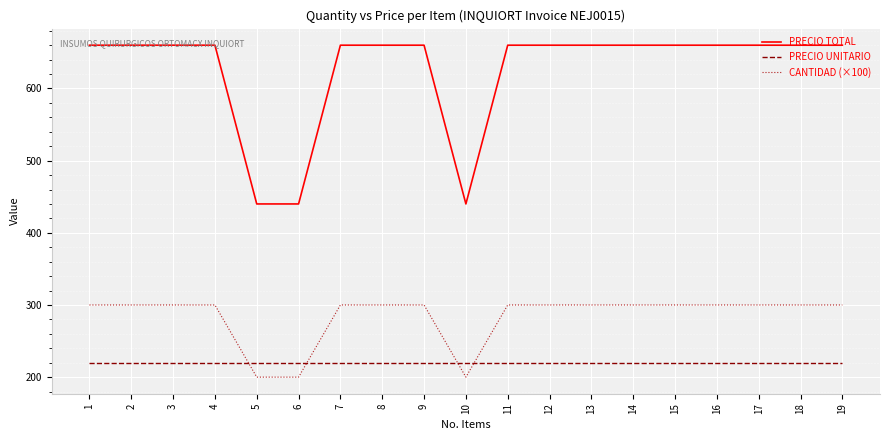

Rank the series by their average value, from highest to lowest.

PRECIO TOTAL, CANTIDAD (×100), PRECIO UNITARIO